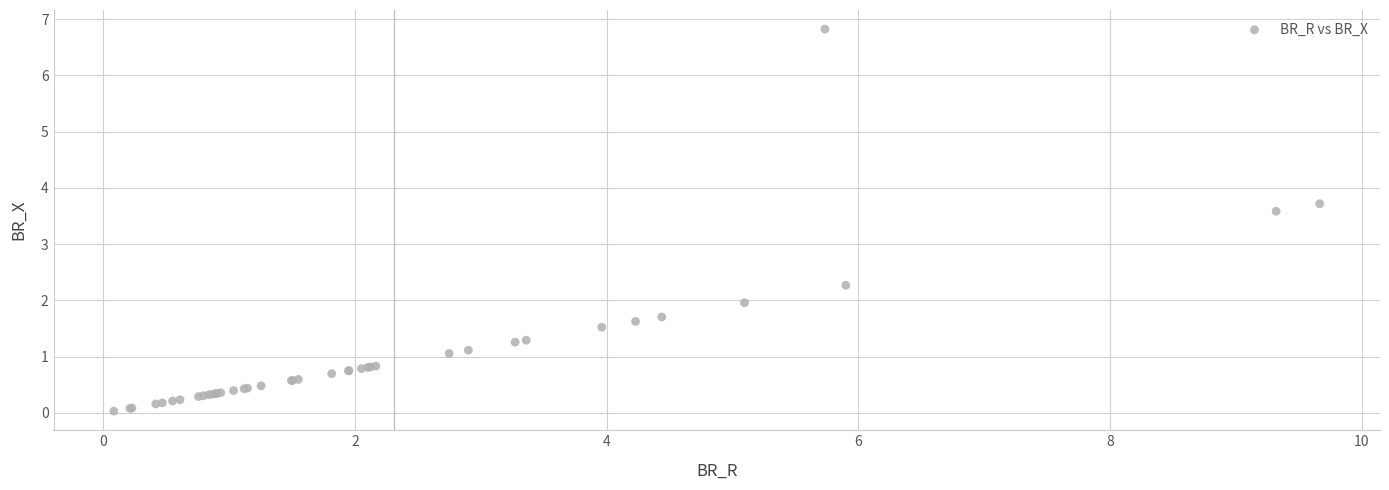

What Y value in the scatter plot is closest to 3?

3.6